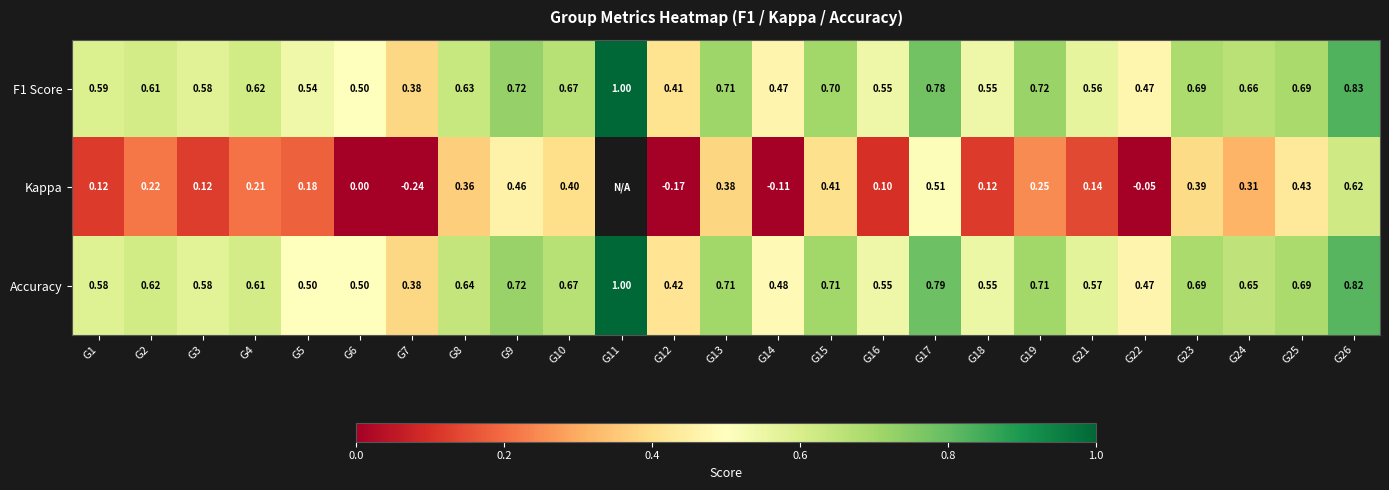

True or false: F1 Score has a value of 0.9 at G8.

False